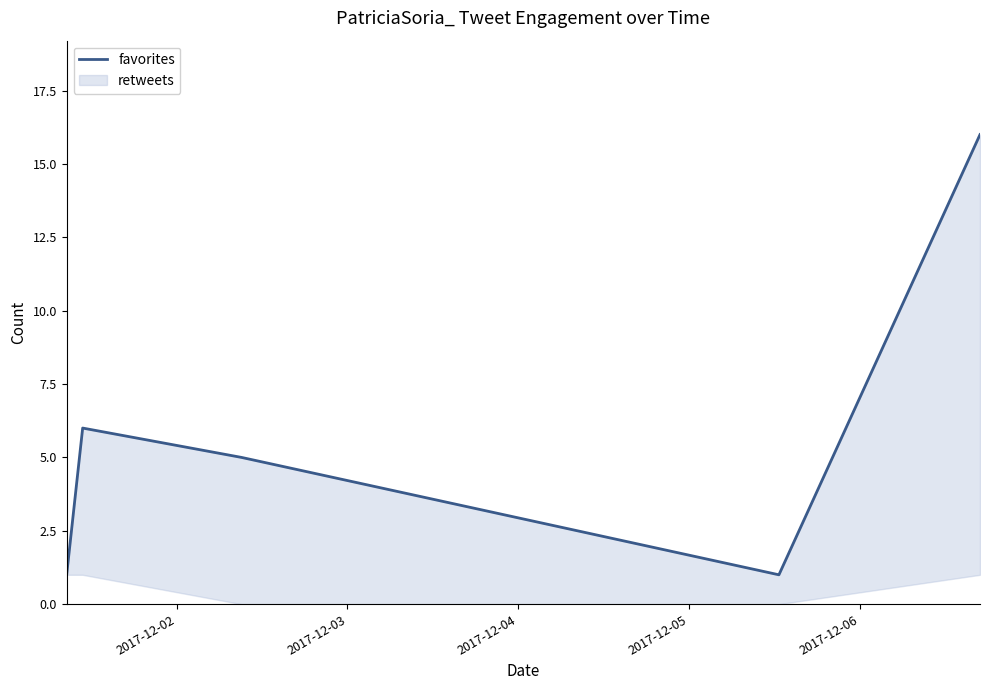

What is the value of the 3rd point from the left?

5